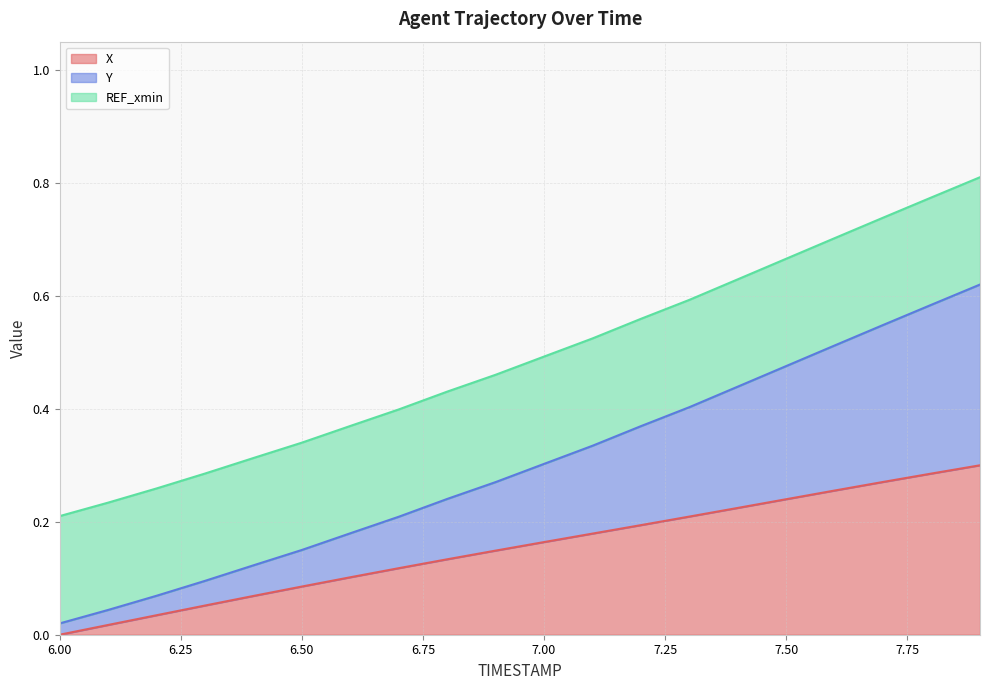

At which category is the sum across all series the highest?

7.9